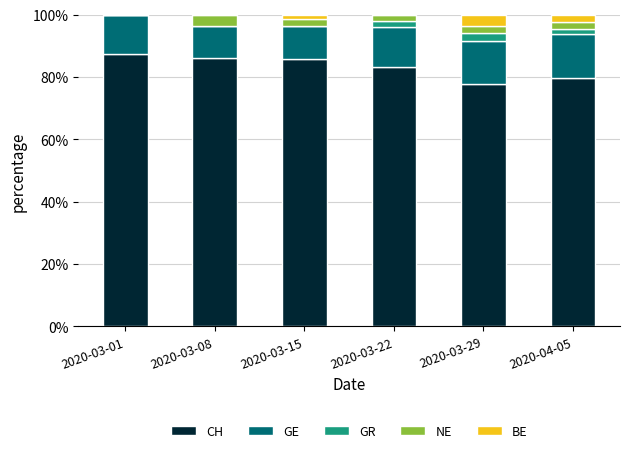

What is the total value across all series at 2020-03-29?

100.0